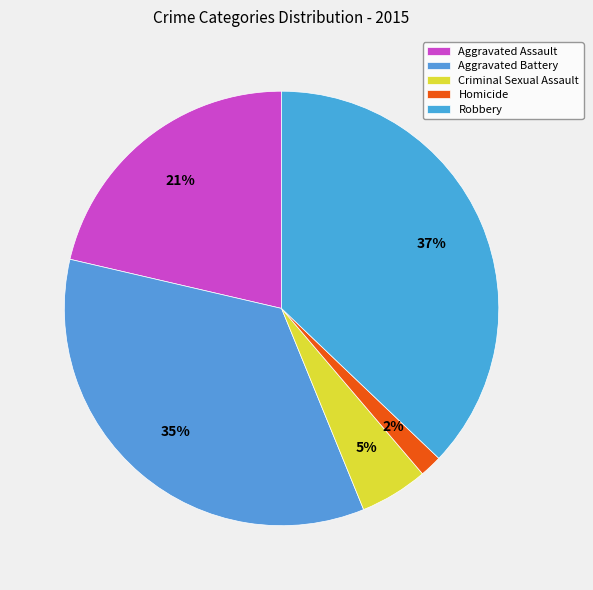

Between Aggravated Battery and Criminal Sexual Assault, which is larger?

Aggravated Battery